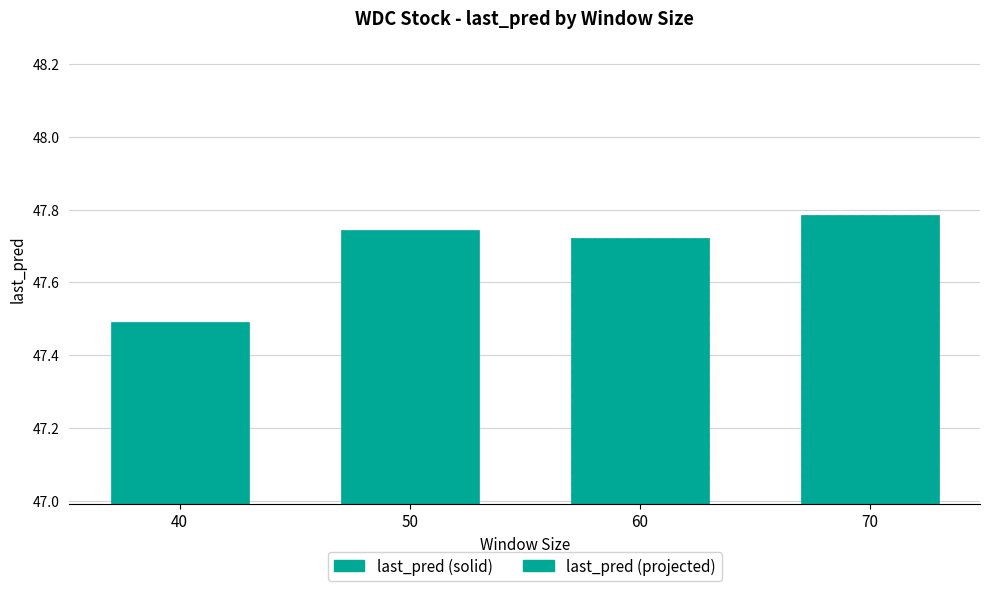

List the labels in order of value, smallest first.

40, 60, 50, 70